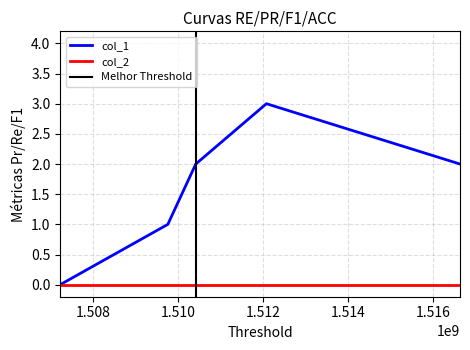

Which has a higher value, 1507217657 or 1512076057?

1512076057